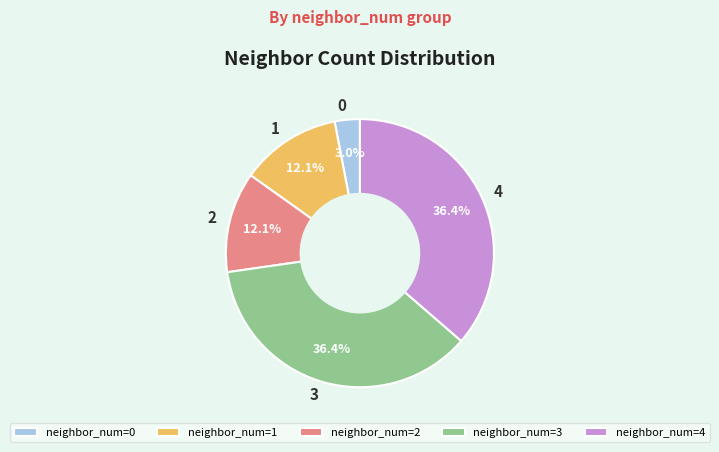

Is neighbor_num=2 the majority of the pie?

No